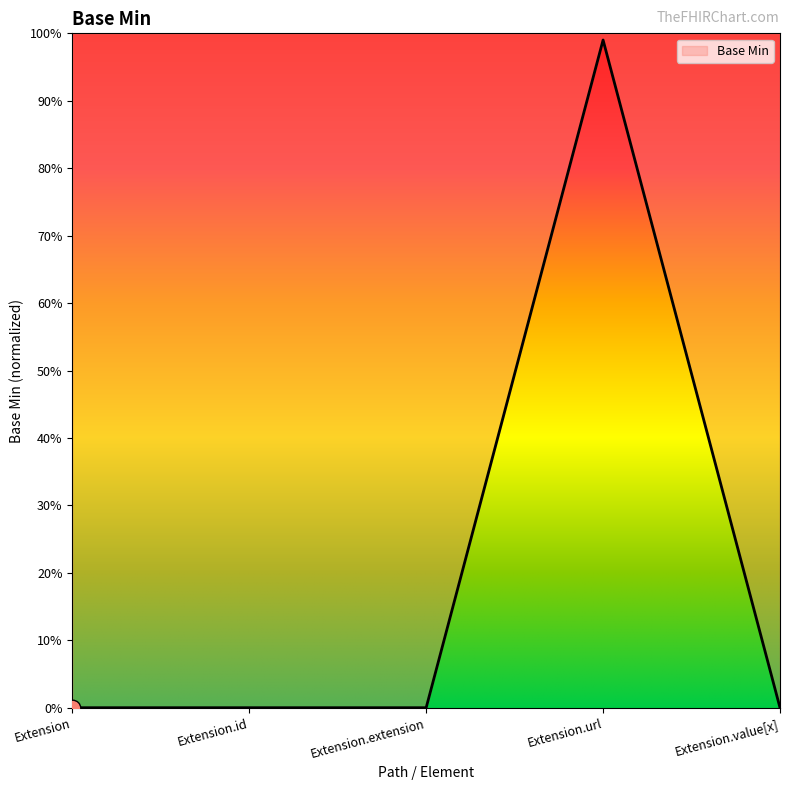

Rank the categories by value from highest to lowest.

Extension.url, Extension, Extension.id, Extension.extension, Extension.value[x]